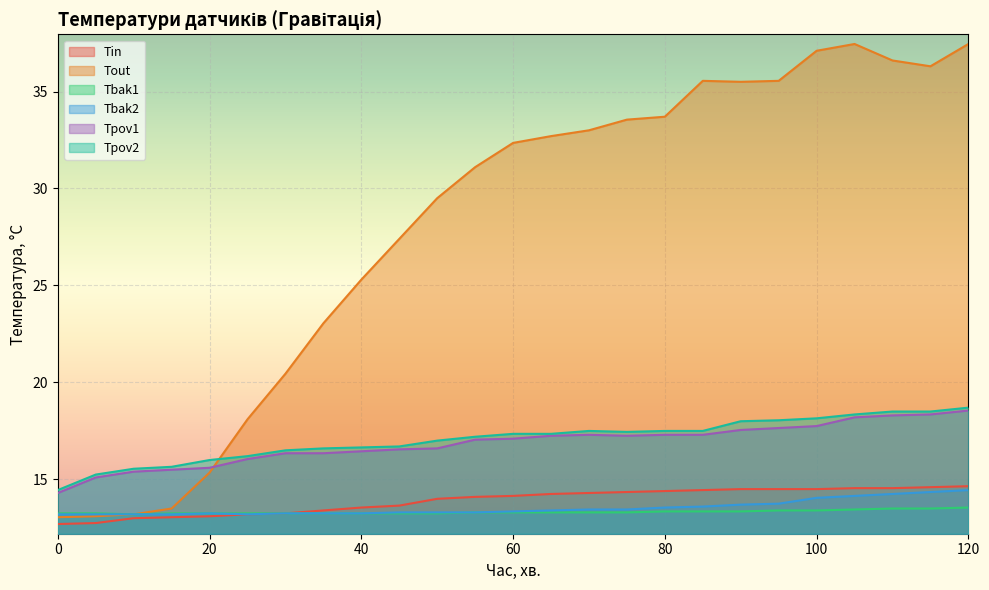

Is it true that Tin equals 14.2 at 60?

True